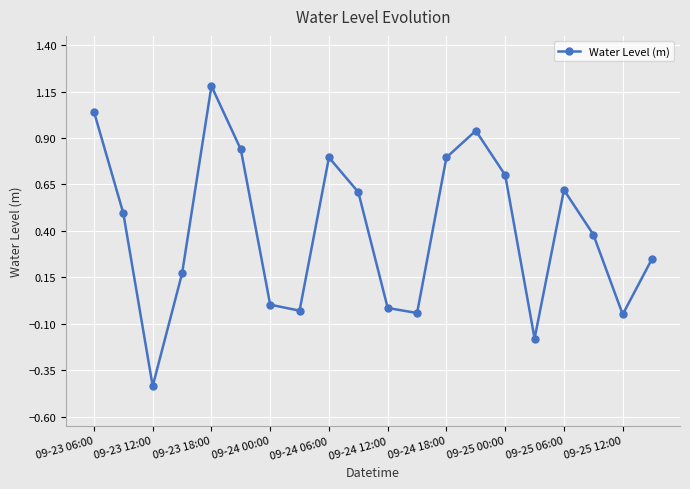

What is the sum of all values?

8.1